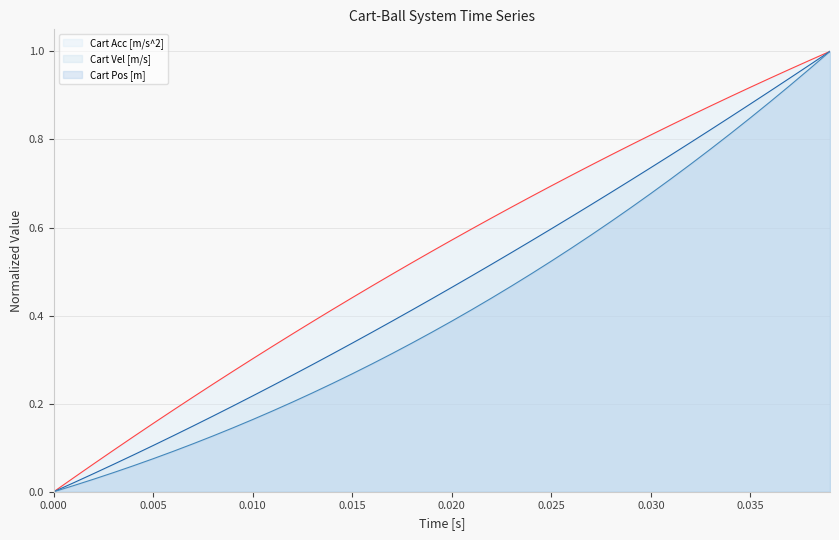

How many values in Cart Pos [m] (line) are above zero?

39